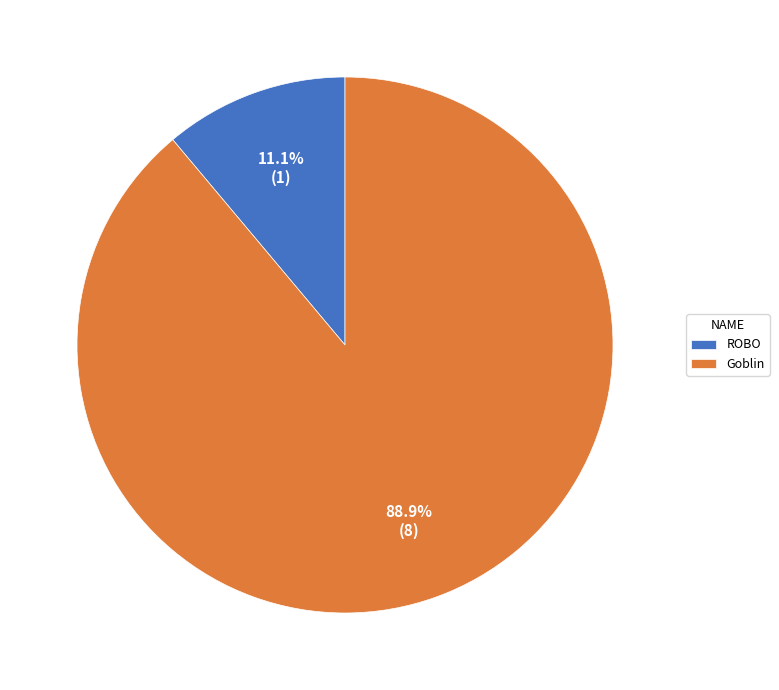

To the nearest percent, what is the combined percentage of Goblin and ROBO?

100%